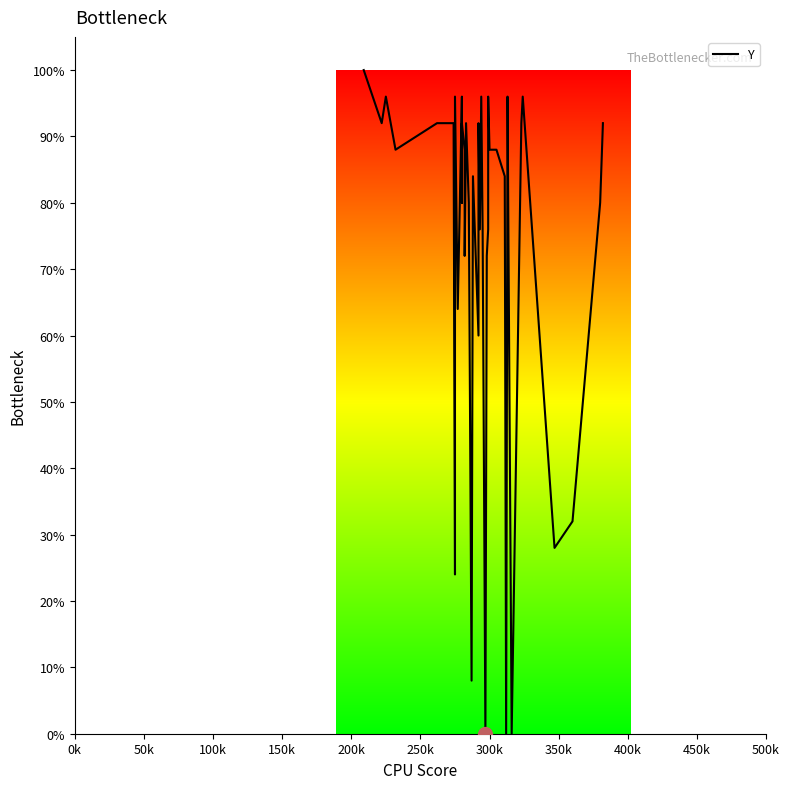

Between 200k and 350k, which is larger?

350k